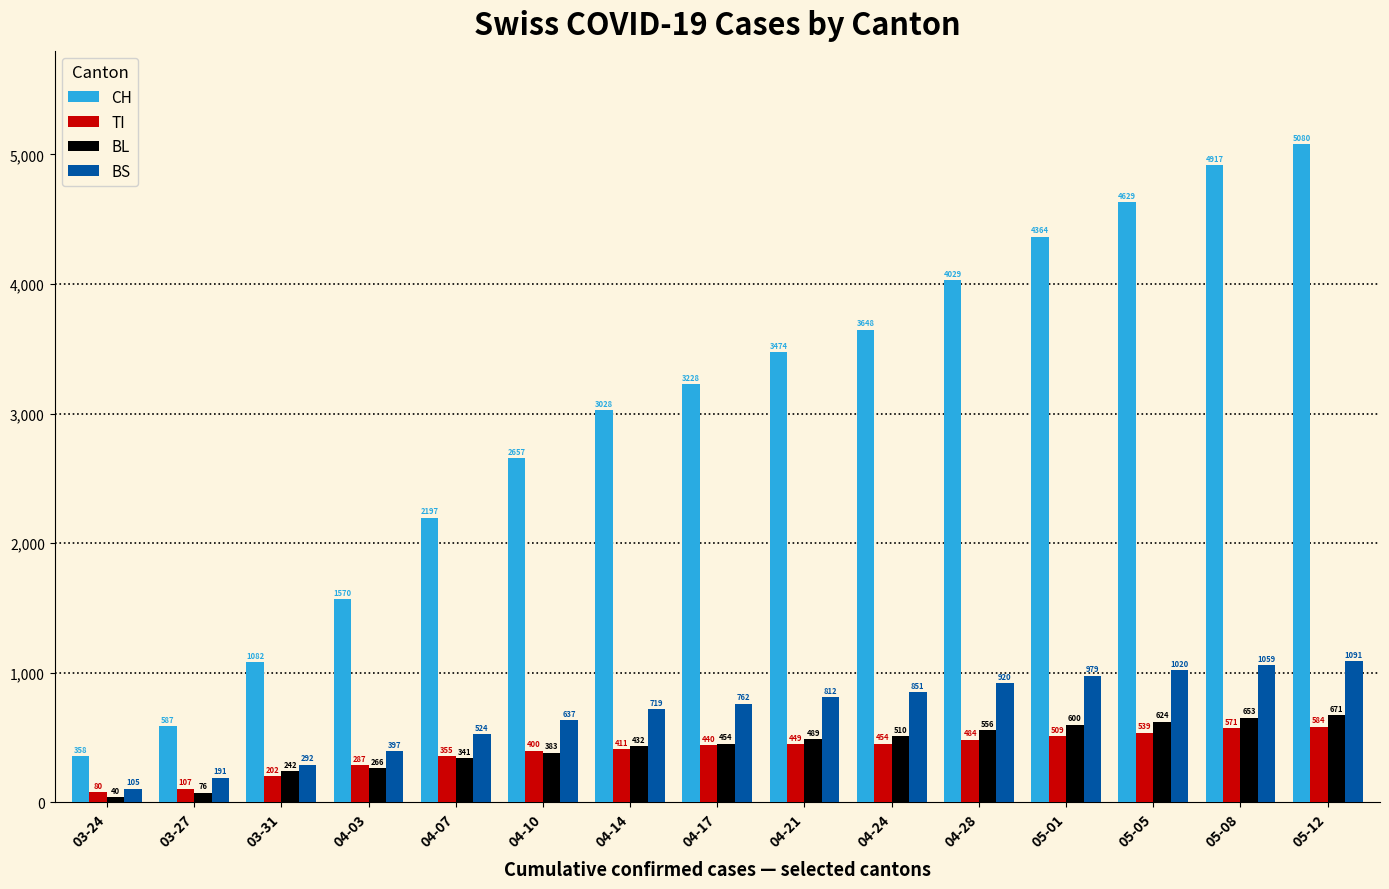

List the labels in order of BL value, largest first.

05-12, 05-08, 05-05, 05-01, 04-28, 04-24, 04-21, 04-17, 04-14, 04-10, 04-07, 04-03, 03-31, 03-27, 03-24